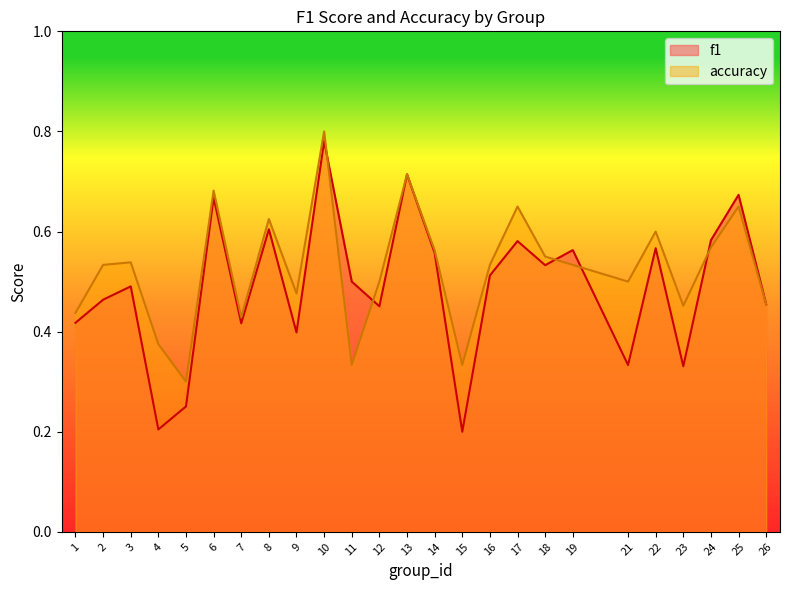

Reading left to right, extract all data points from this chart.

f1: 0.4	0.5	0.5	0.2	0.3	0.7	0.4	0.6	0.4	0.8	0.5	0.5	0.7	0.6	0.2	0.5	0.6	0.5	0.6	0.3	0.6	0.3	0.6	0.7	0.5
accuracy: 0.4	0.5	0.5	0.4	0.3	0.7	0.4	0.6	0.5	0.8	0.3	0.5	0.7	0.6	0.3	0.5	0.7	0.6	0.5	0.5	0.6	0.5	0.6	0.7	0.5